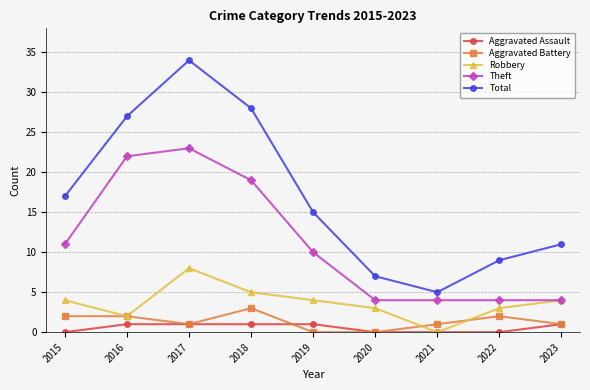

What is the maximum value for Theft?

23